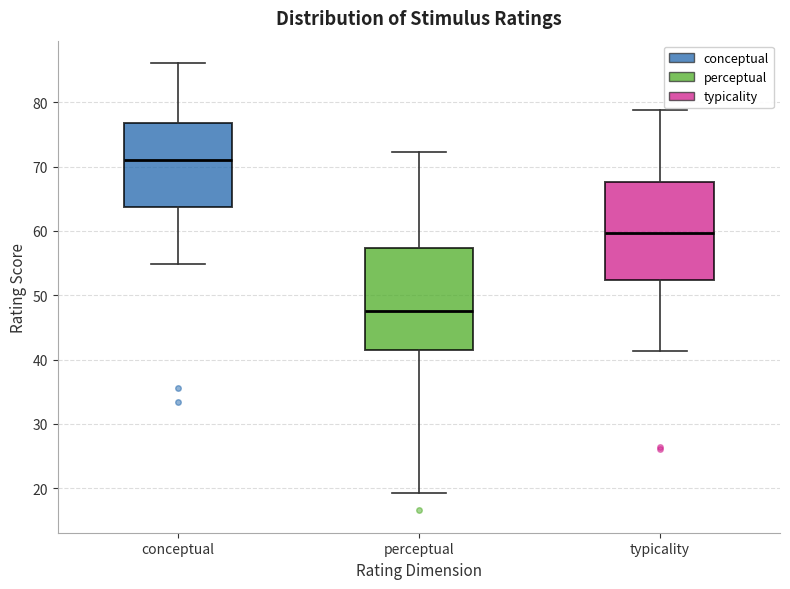

Reading left to right, transcribe this box plot: for each box, give where its median line is, the range the box spans, and where its two whiskers end, as read against the y-axis. The values are not printed on the chart, so give them approximately, as read against the axis.

conceptual: median 71, box 64 to 77, whiskers 55 to 86
perceptual: median 48, box 41 to 57, whiskers 19 to 72
typicality: median 60, box 52 to 68, whiskers 41 to 79